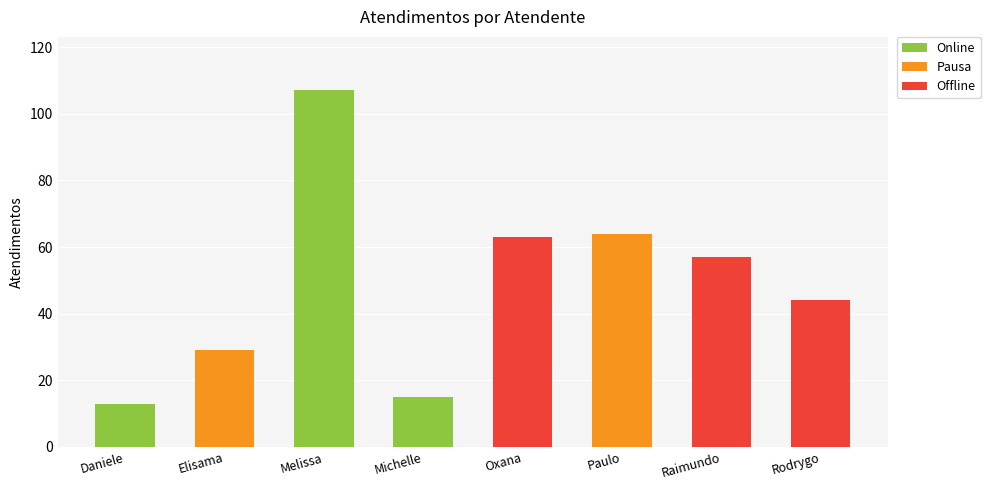

The value at Paulo is 98. True or false?

False